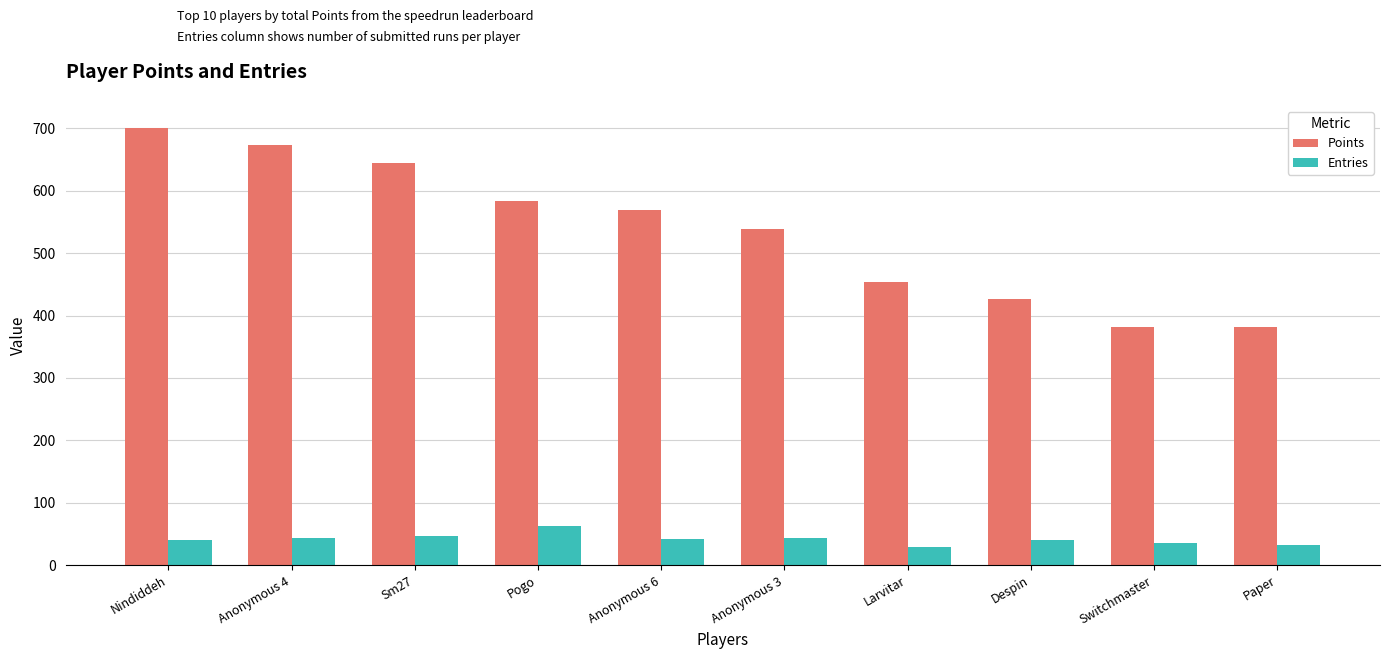

What is the difference between the maximum and second lowest values in the Points series?

319